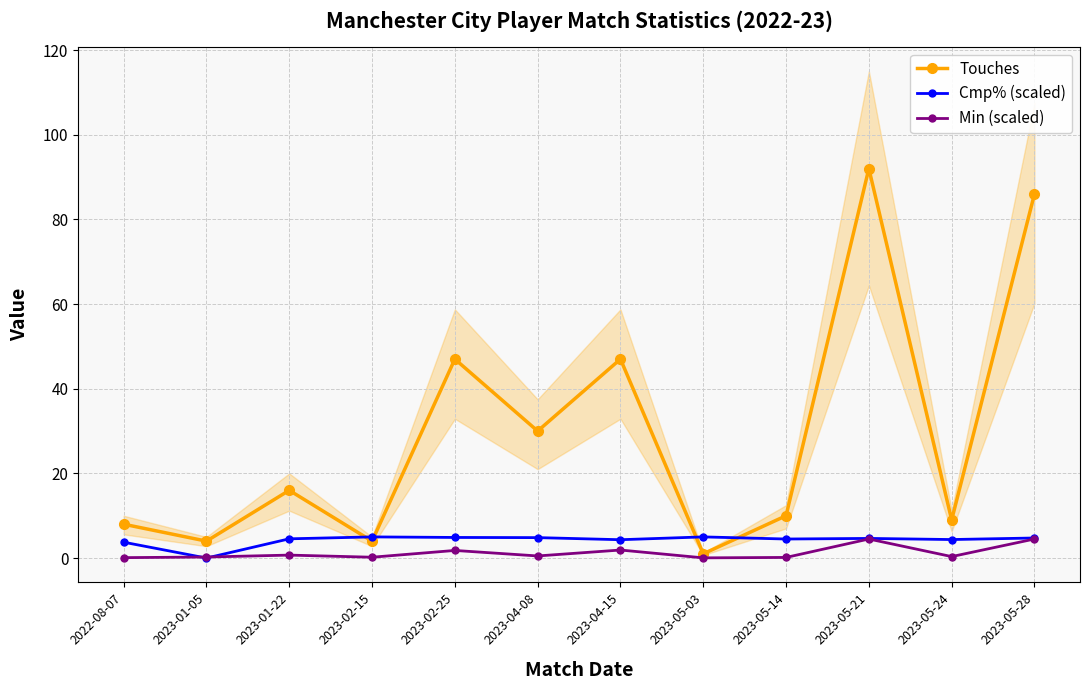

How many lines are shown in the chart?

3